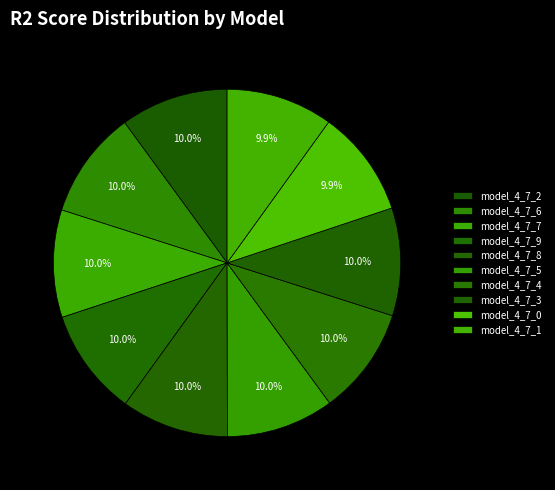

Rank the categories by value from lowest to highest.

model_4_7_0, model_4_7_1, model_4_7_9, model_4_7_8, model_4_7_7, model_4_7_4, model_4_7_6, model_4_7_5, model_4_7_3, model_4_7_2